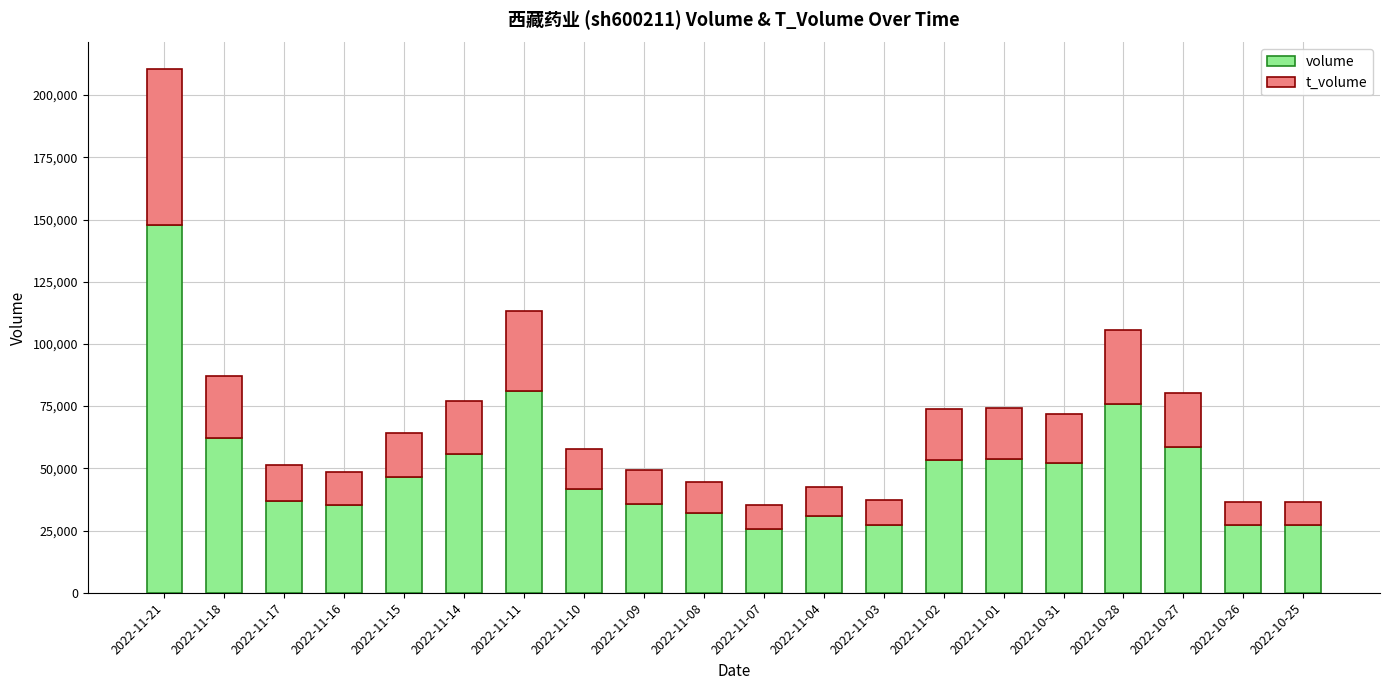

What is the average value of the volume series?

50312